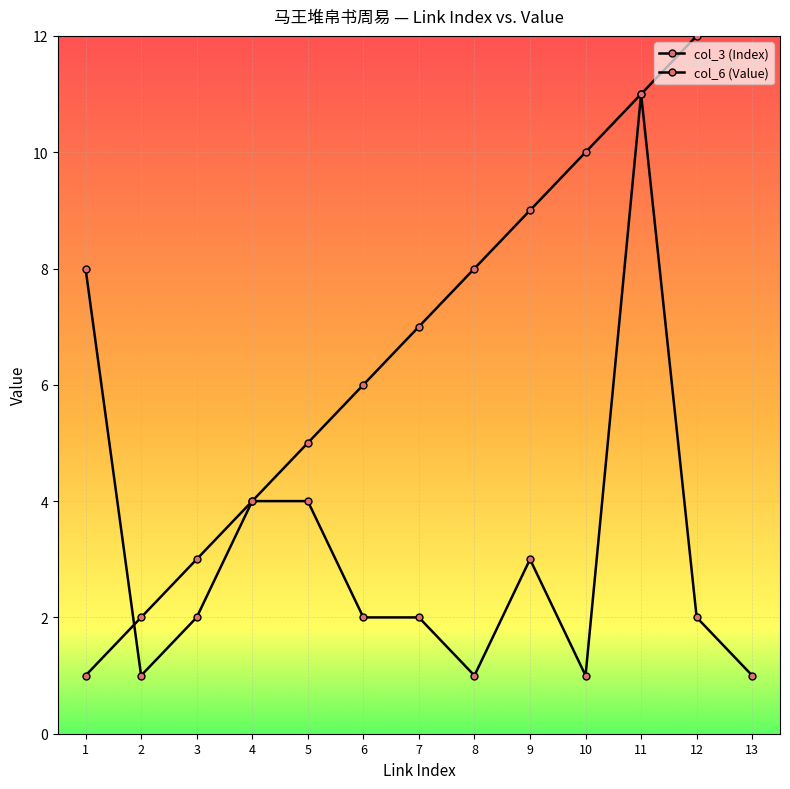

How many data points in col_6 (Value) are above 2?

5